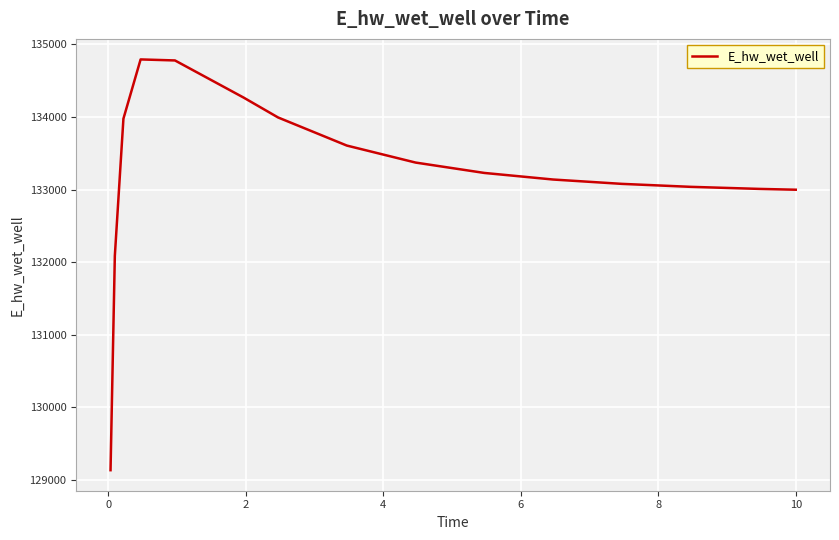

What is the smallest value displayed?

129132.0